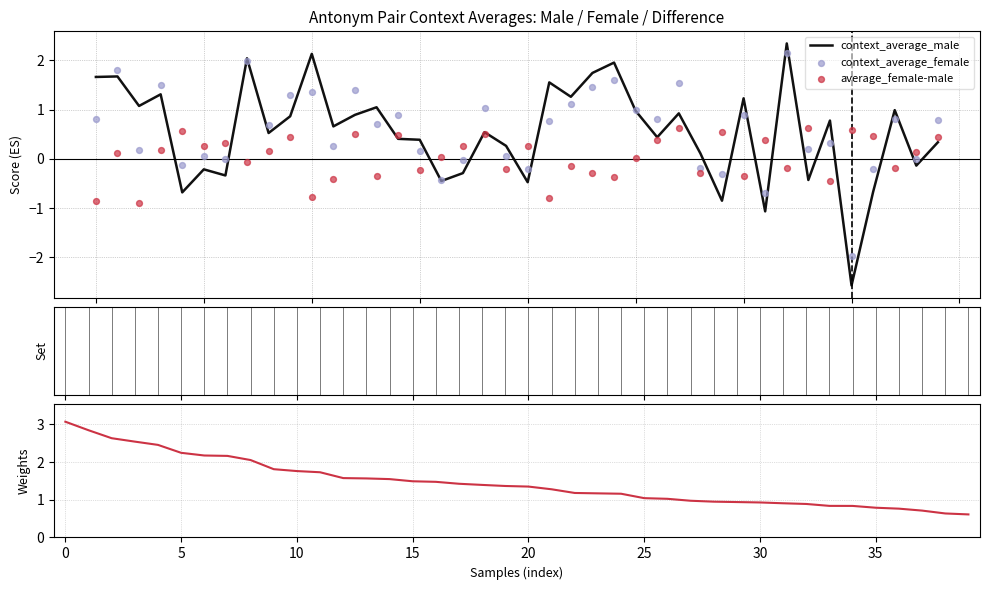

Which series has the widest spread of Y values?

context_average_male